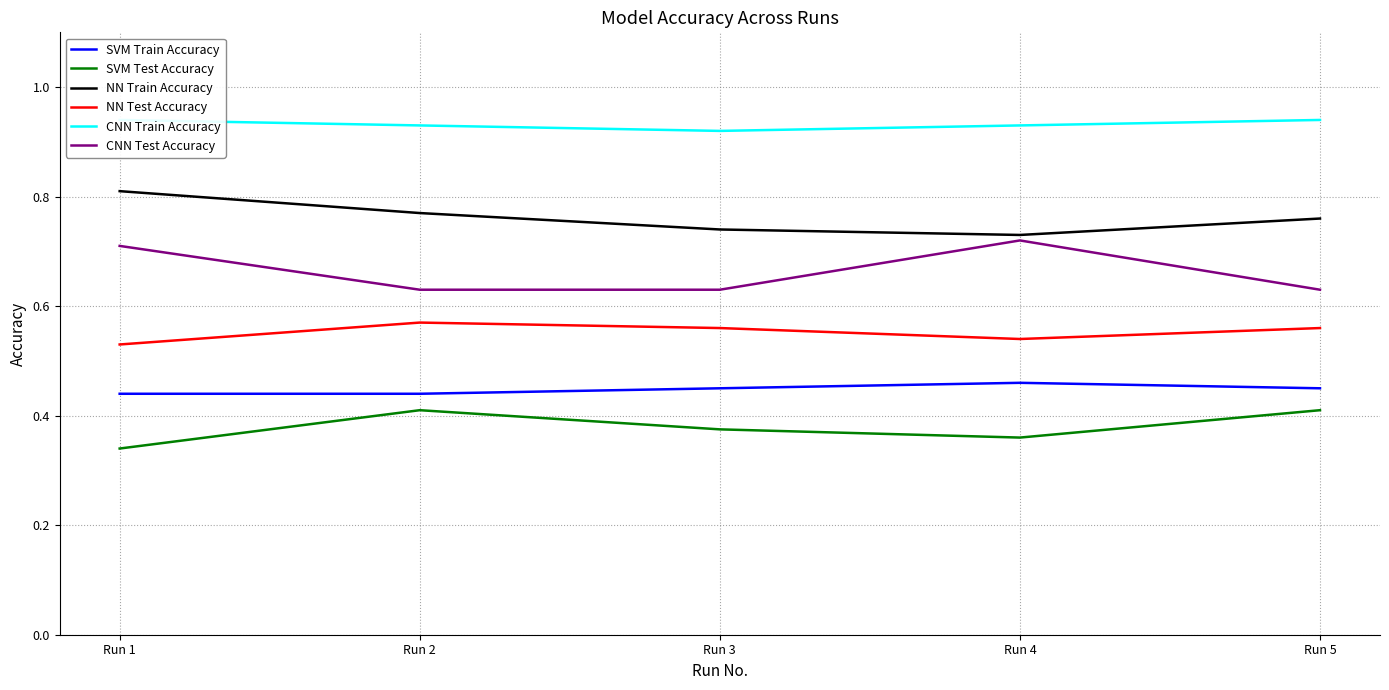

Read the SVM Test Accuracy value at Run 4.

0.4